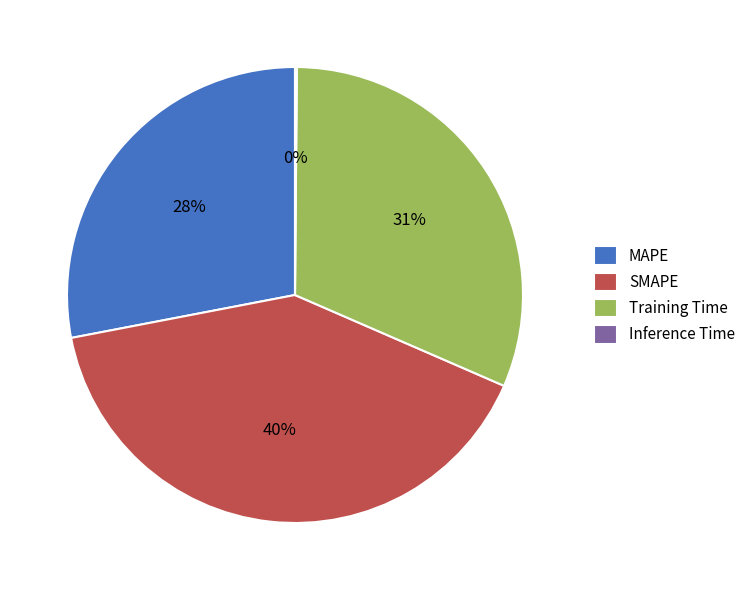

What is the largest slice in the pie chart?

SMAPE